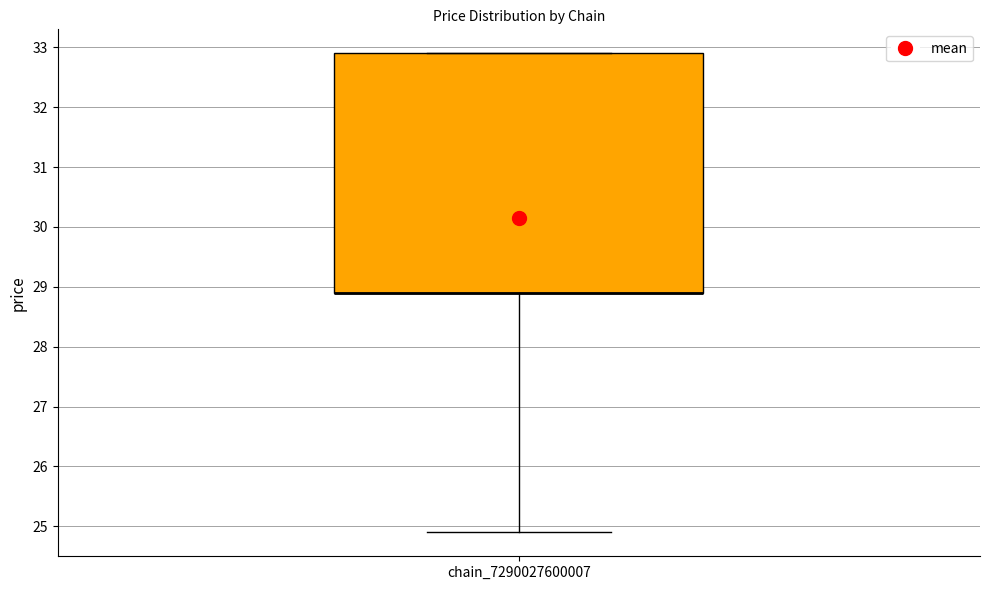

Transcribe this box plot: give where the median line is, the range the box spans, and where the two whiskers end, as read against the y-axis. The values are not printed on the chart, so give them approximately, as read against the axis.

median 28.9 (drawn on the box's lower edge), box 28.9 to 32.9, whiskers 24.9 to 32.9